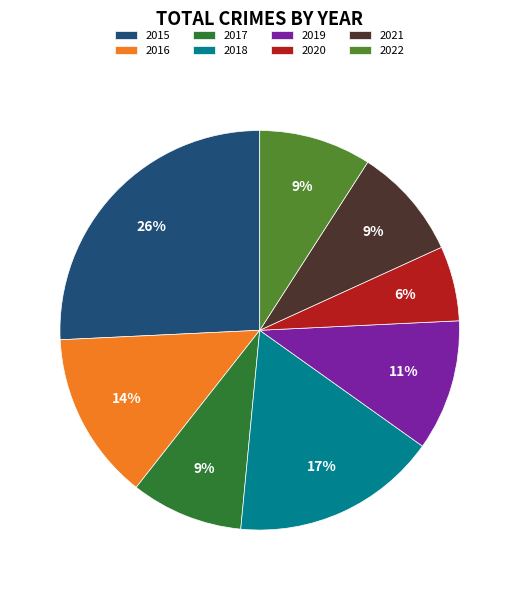

To the nearest percent, what percentage of the pie is 2016?

14%